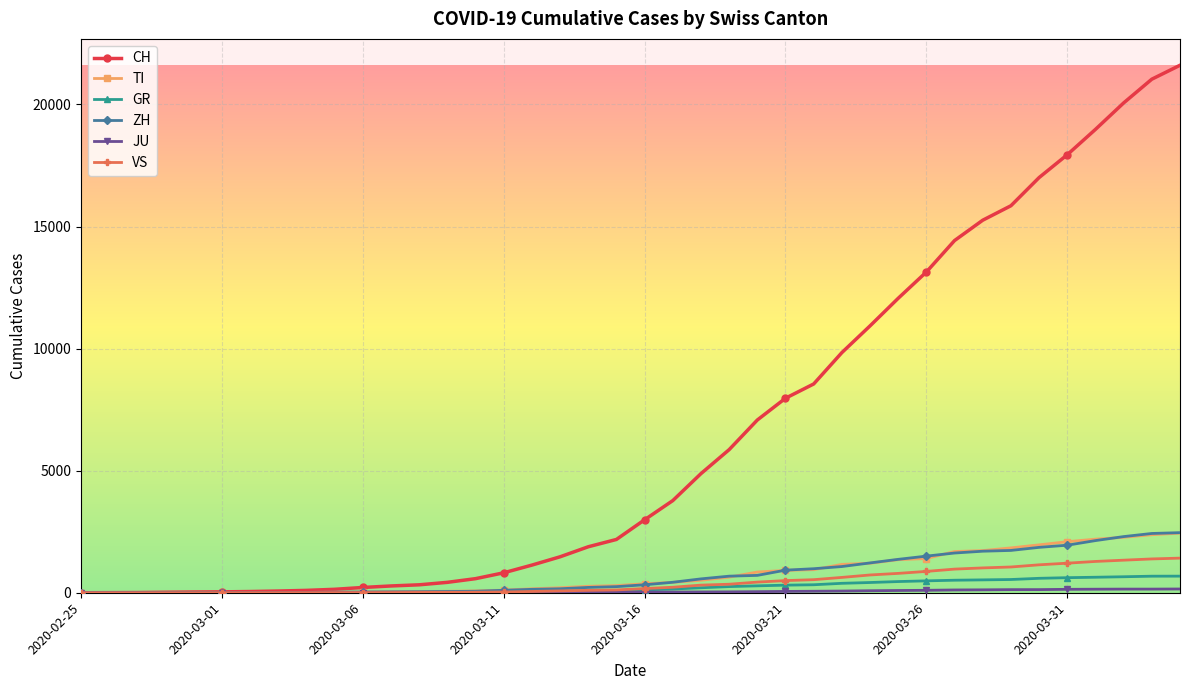

What is the greatest value displayed?

21605